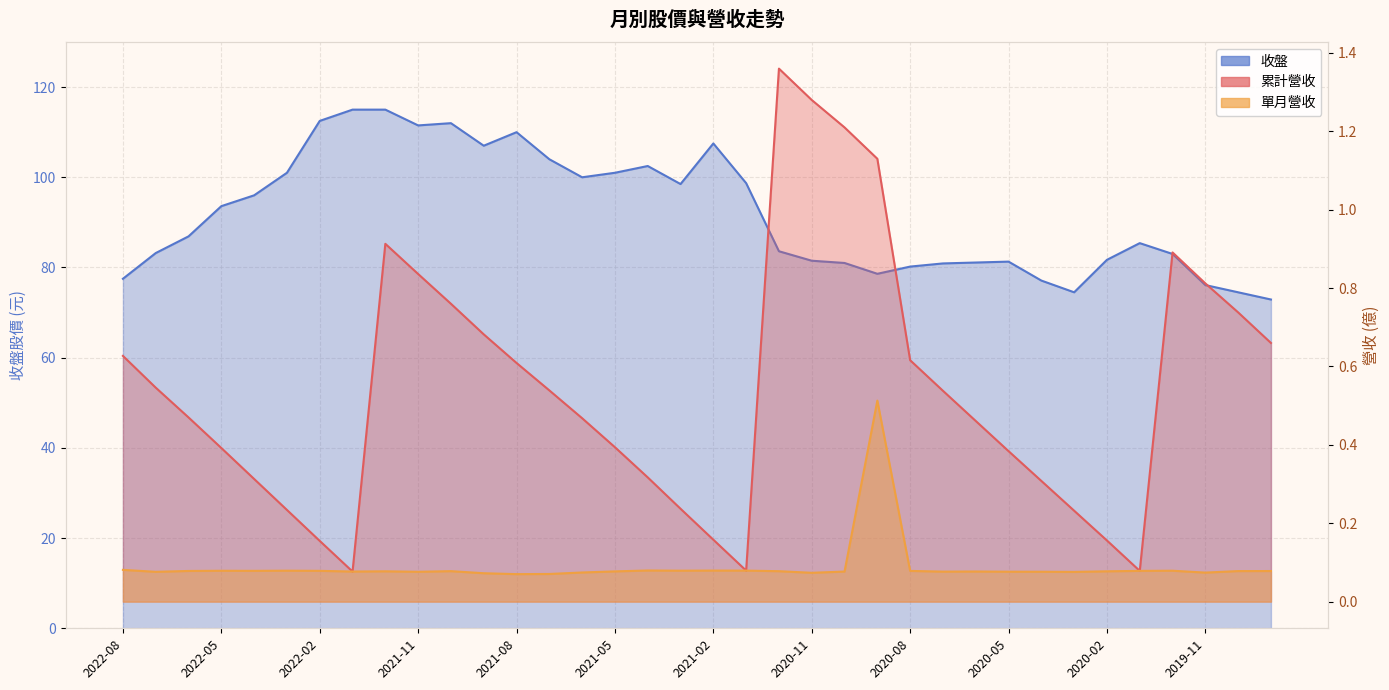

What is the minimum value for 單月營收?

0.1